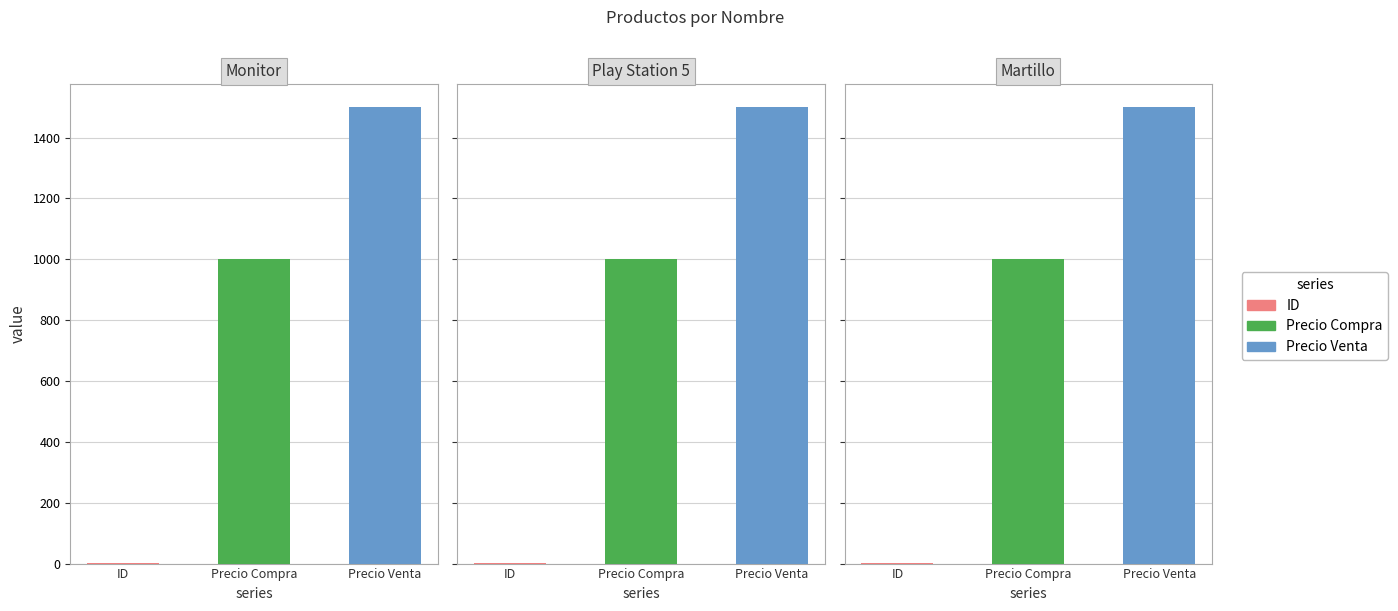

Which category has the highest value in the ID series?

Martillo